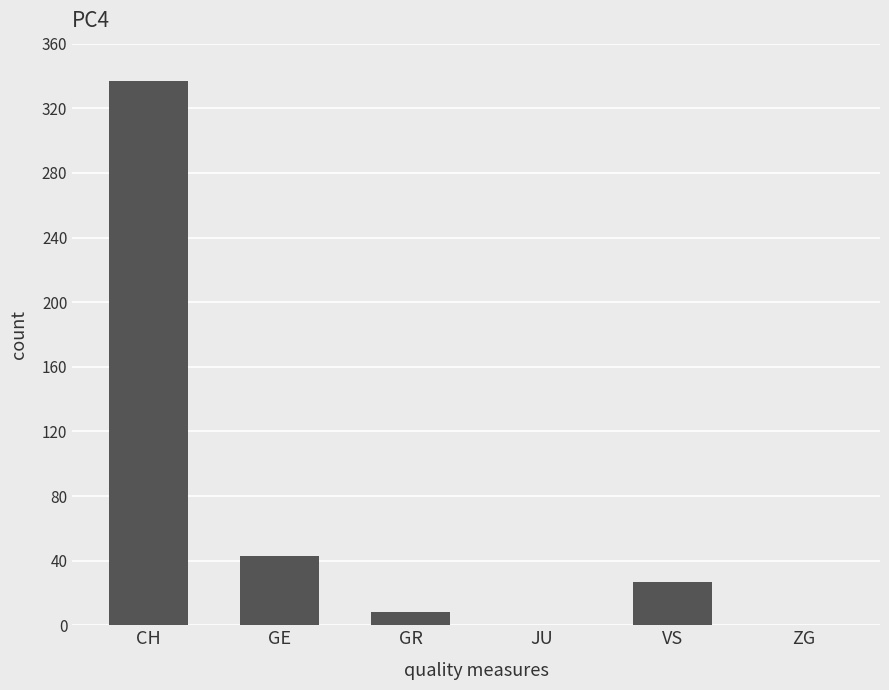

What is the sum of all values?

415